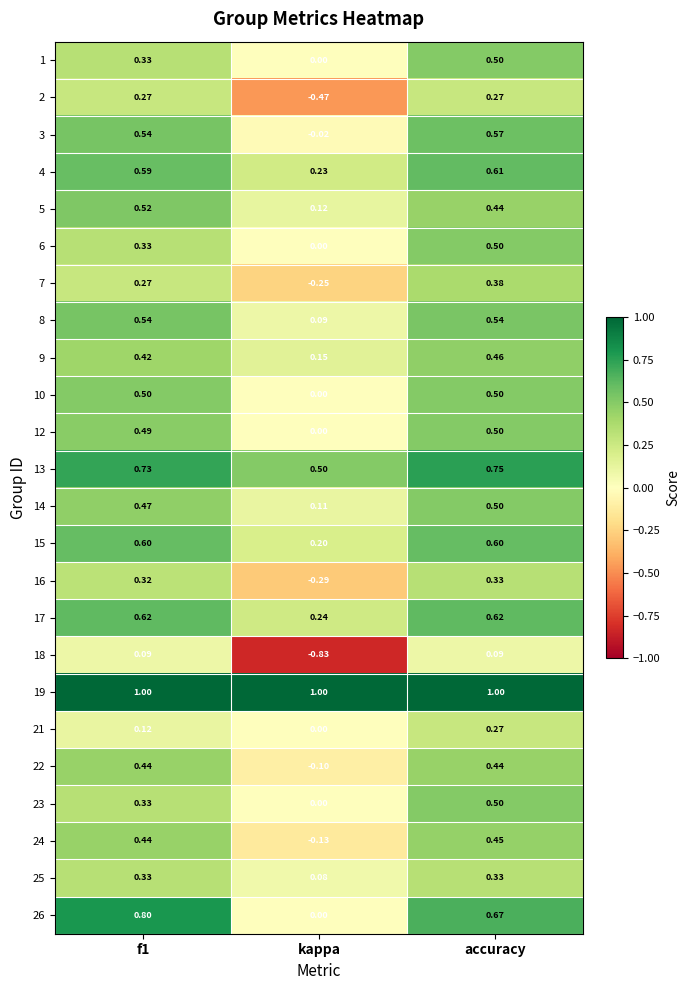

At which label does 13 reach its peak?

accuracy